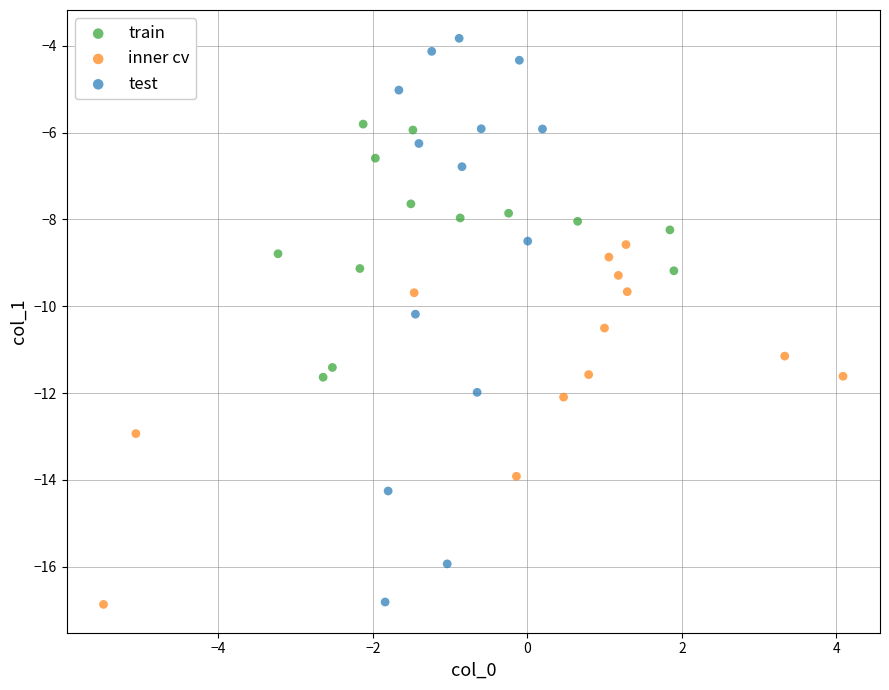

Which series has the largest Y range (max minus min)?

test